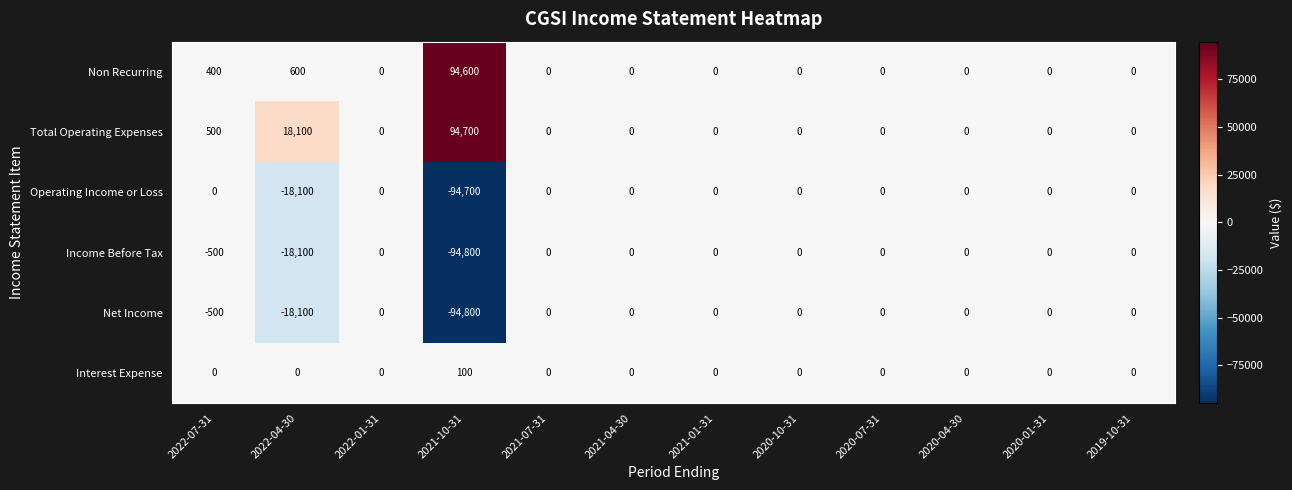

Is the value of Total Operating Expenses at 2020-07-31 greater than the value of Interest Expense at 2021-10-31?

No